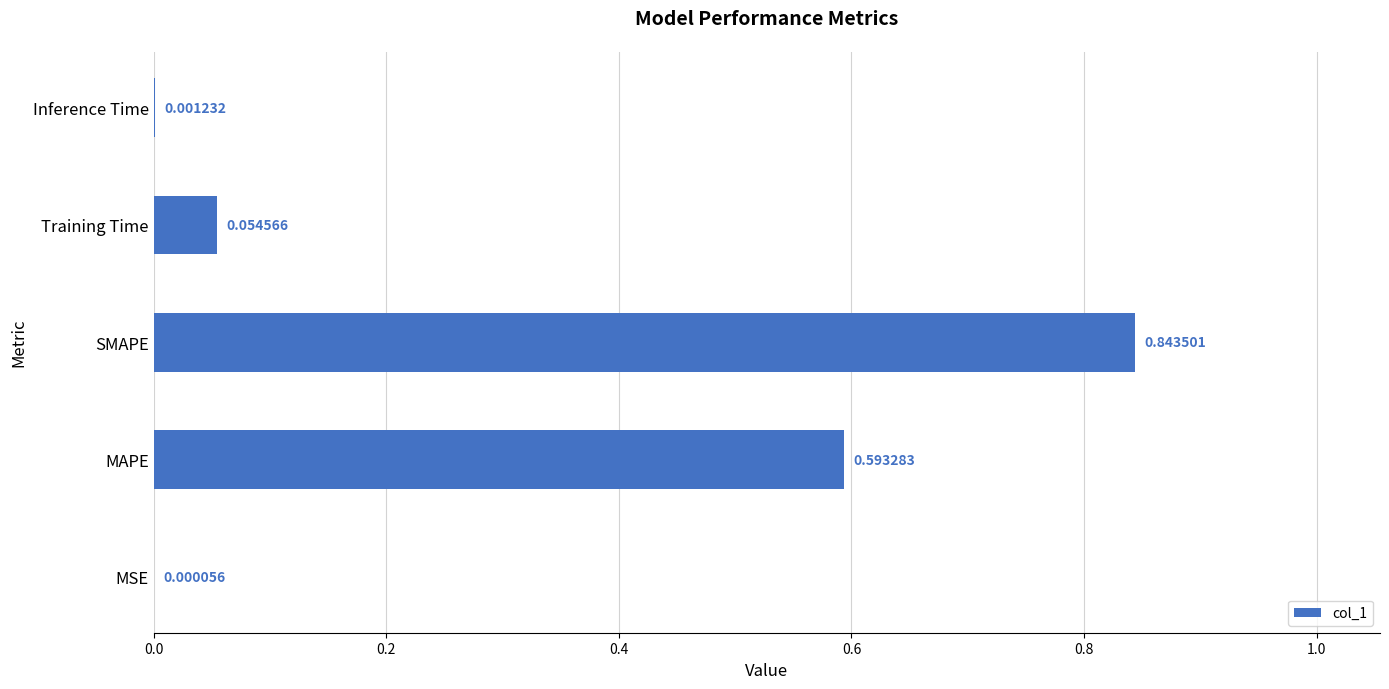

At which label is the value closest to 0?

MSE